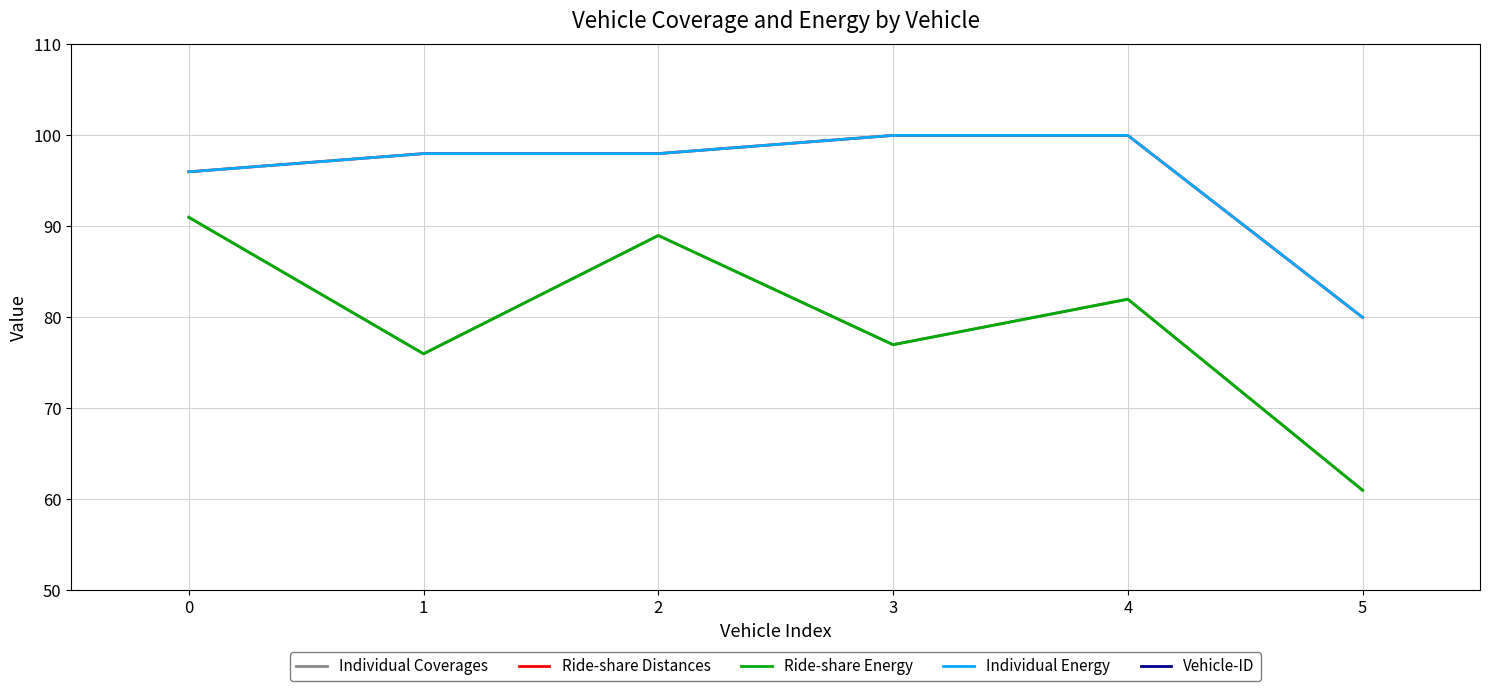

Is it true that Individual Energy equals 100 at 4?

True